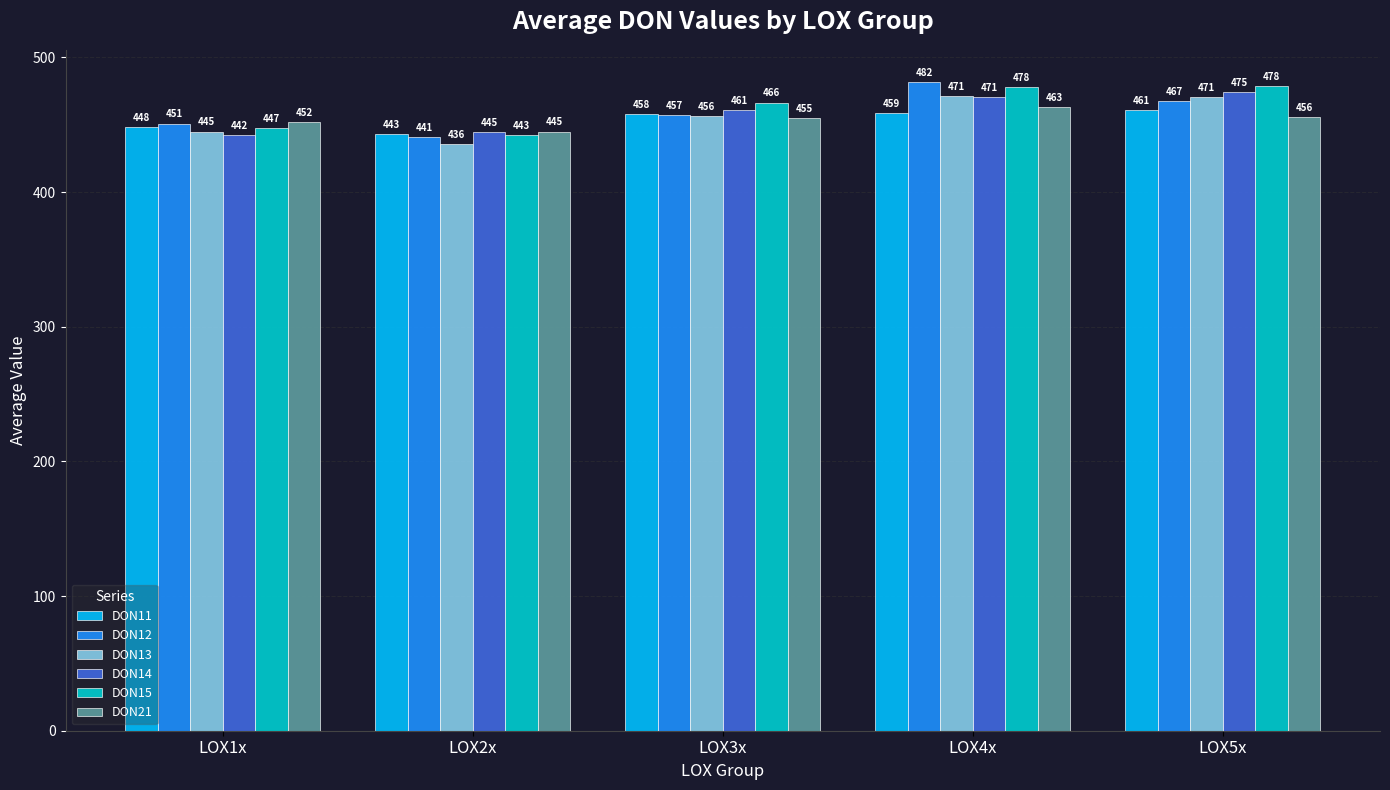

What is the label of the 4th bar from the left?

LOX4x